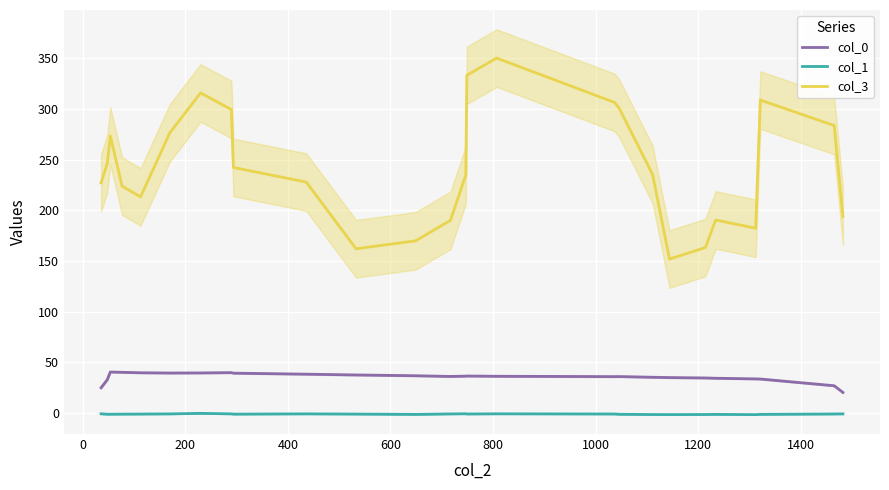

What is the minimum value for col_0?

20.1